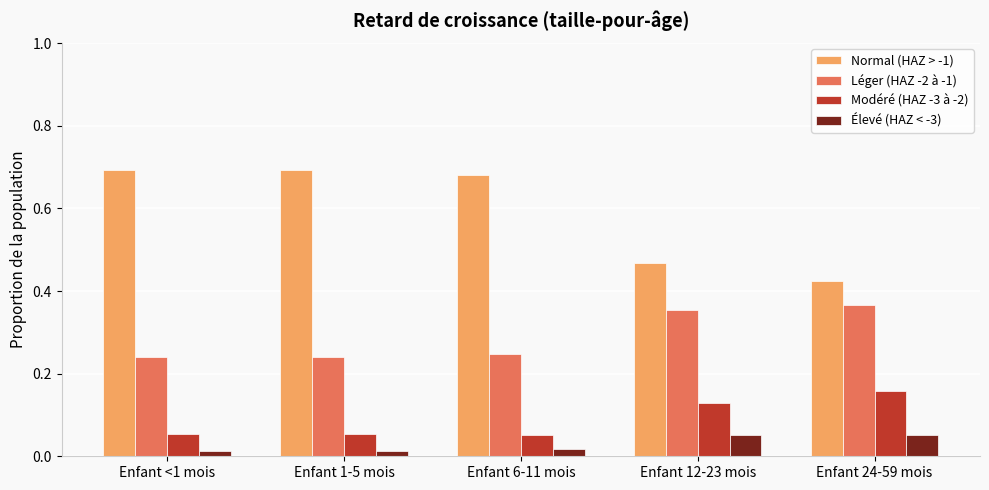

Rank the series at Enfant 6-11 mois from highest to lowest value.

Normal (HAZ > -1), Léger (HAZ -2 à -1), Modéré (HAZ -3 à -2), Élevé (HAZ < -3)